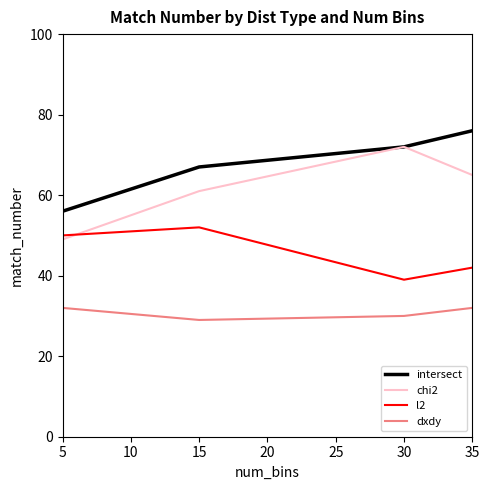

What is the approximate value of dxdy at 5?

32